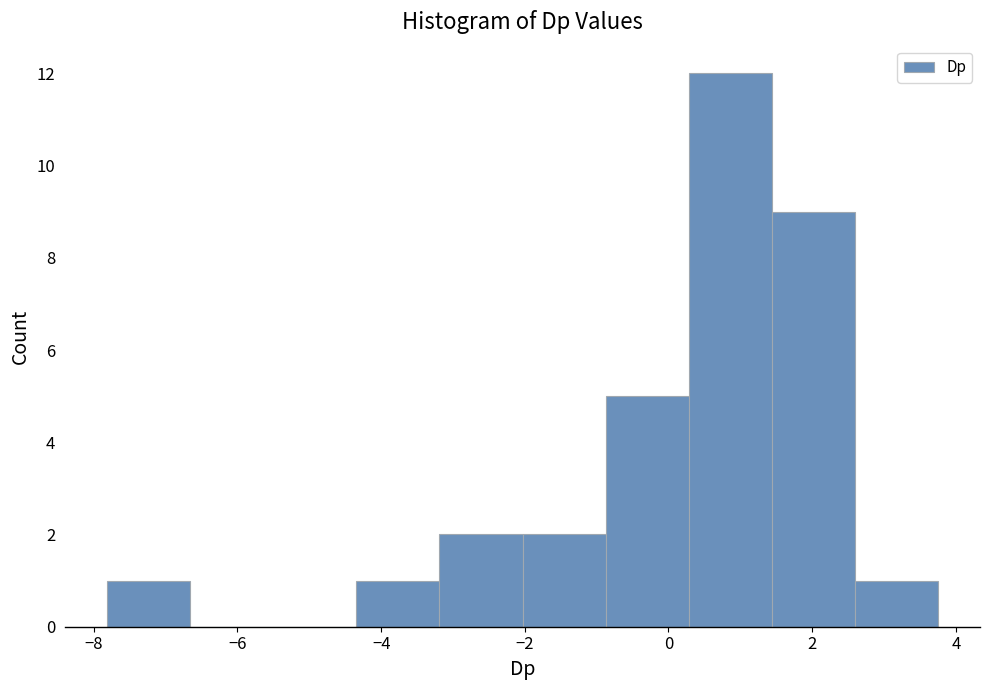

Reading left to right, list every bar in this chart as the range it spans on the x-axis followed by its height. Neither the bar edges nor the heights are printed on the chart, so give them approximately, as read against the axes.

-7.8 to -6.6: 1
-6.6 to -5.6: 0
-5.6 to -4.4: 0
-4.4 to -3.2: 1
-3.2 to -2.0: 2
-2.0 to -0.8: 2
-0.8 to 0.2: 5
0.2 to 1.4: 12
1.4 to 2.6: 9
2.6 to 3.8: 1